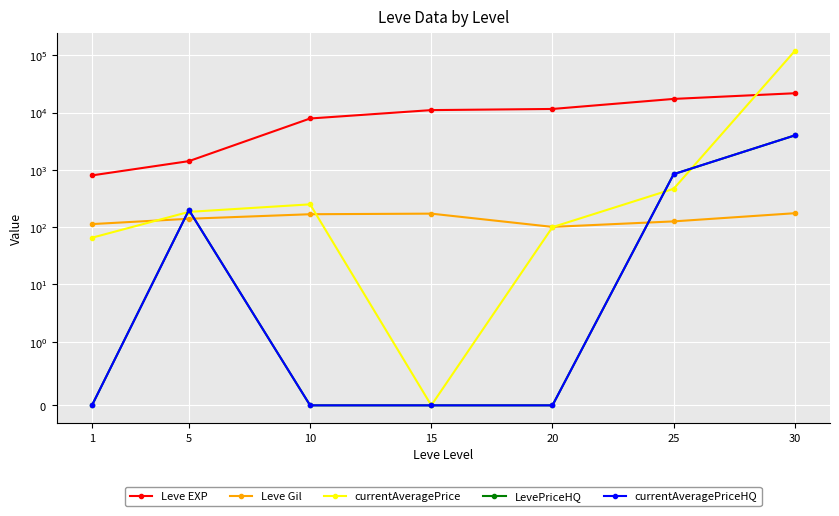

Which series ends up on top after the final intersection of Leve Gil and currentAveragePriceHQ?

currentAveragePriceHQ